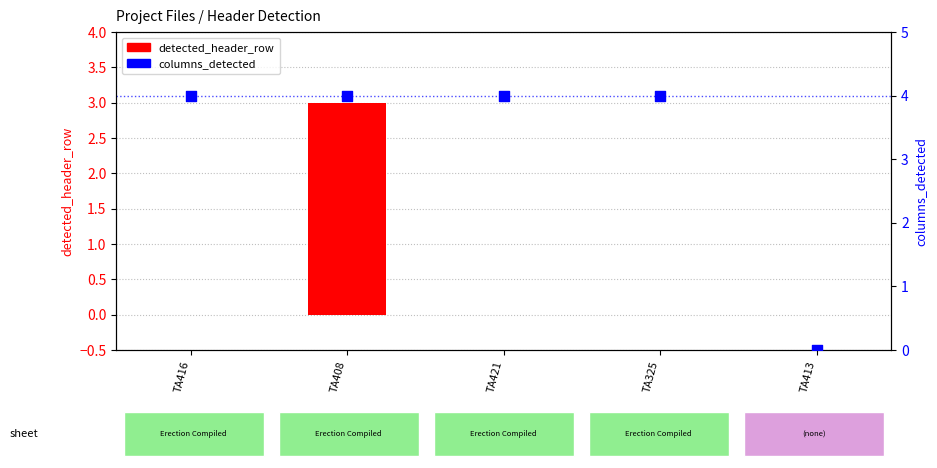

Which series has the widest spread of Y values?

columns_detected